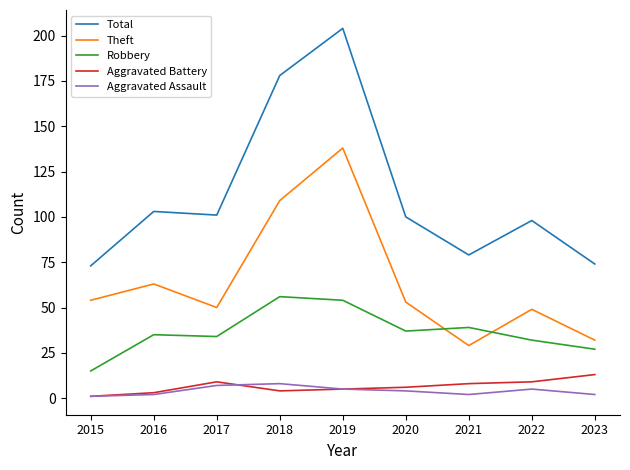

At which category does Total reach its first local peak?

2016